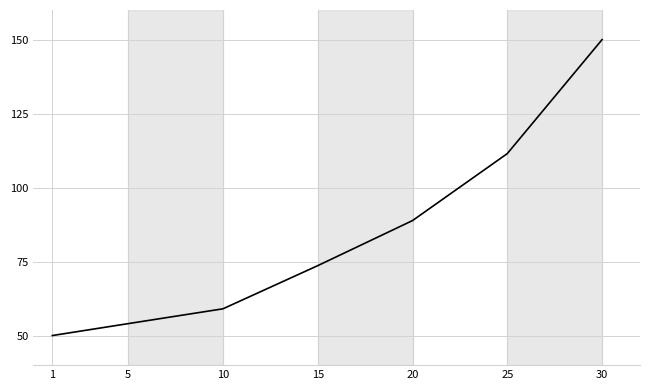

What is the sum of all values?

587.0